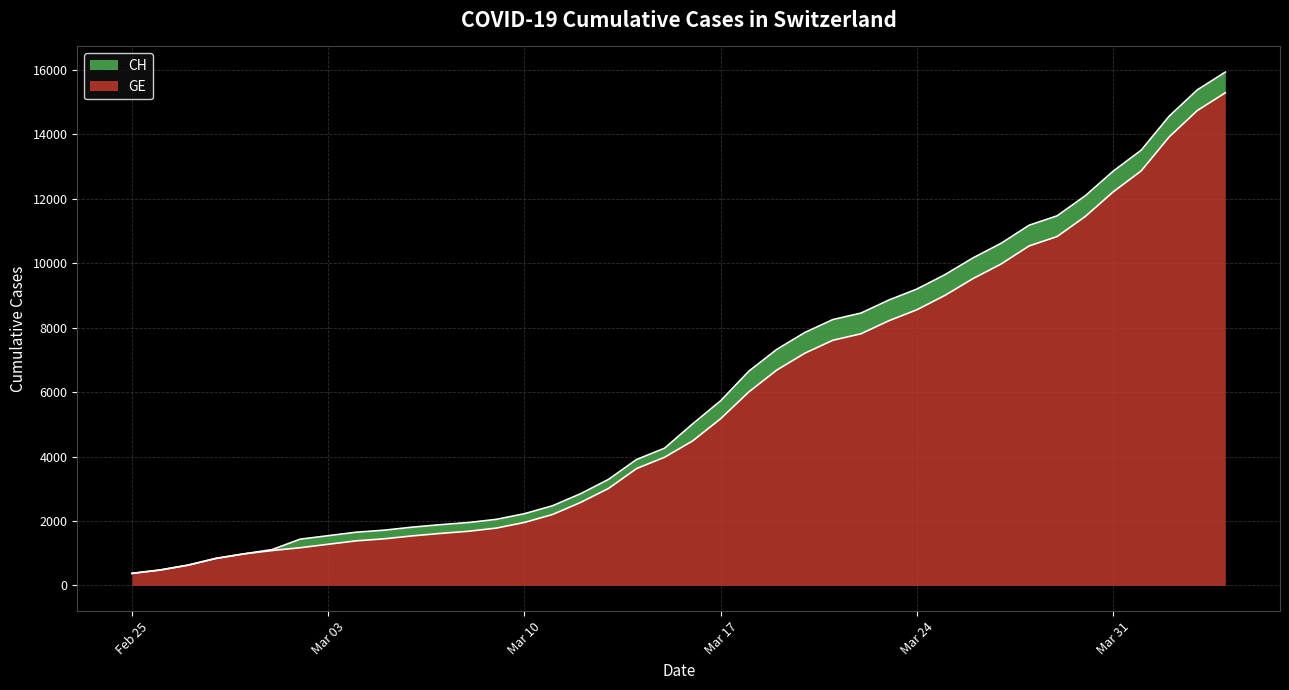

What is the maximum value for GE?

15284